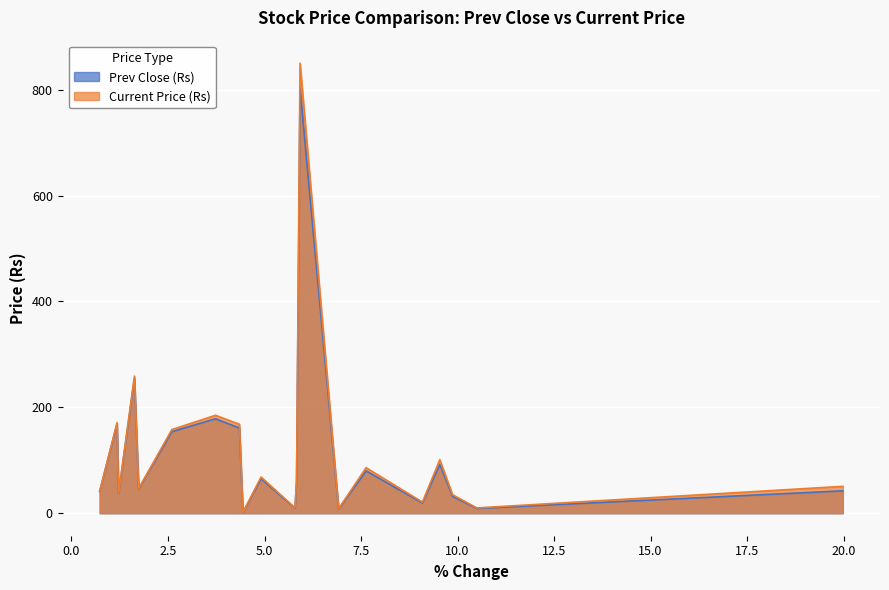

True or false: Prev Close (Rs) has more than 2 points higher than both neighbors.

True